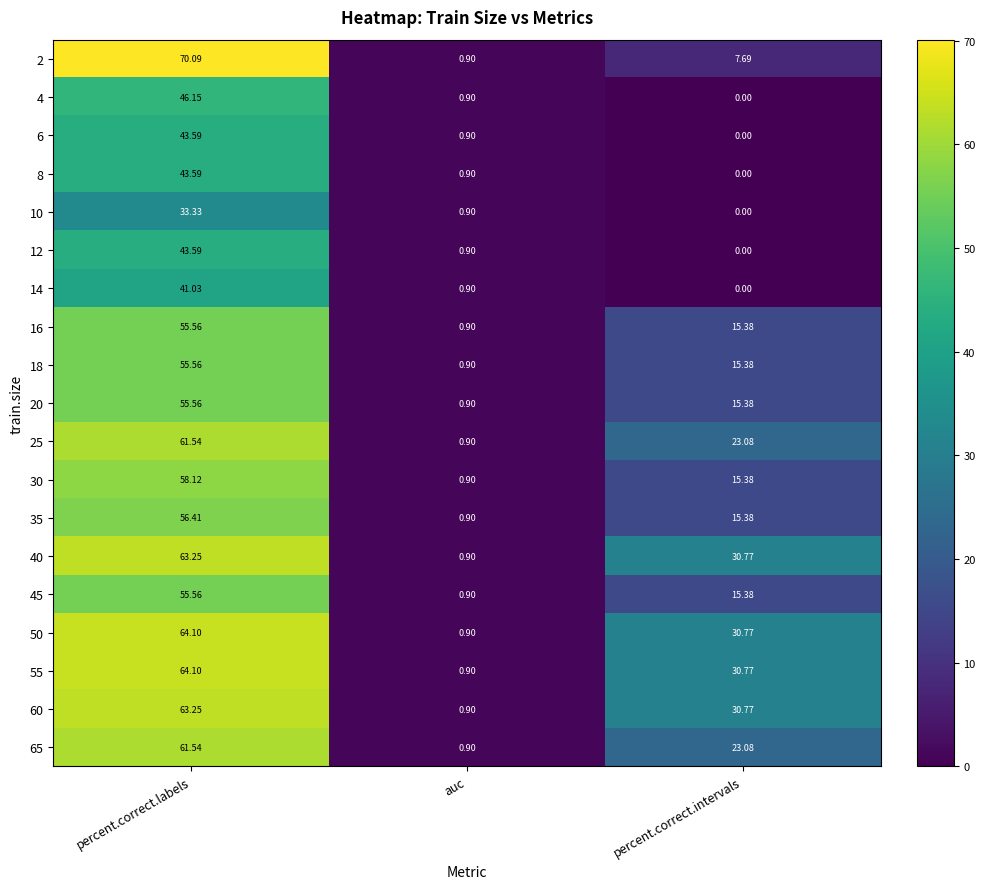

Which series changed the most between percent.correct.labels and auc?

2